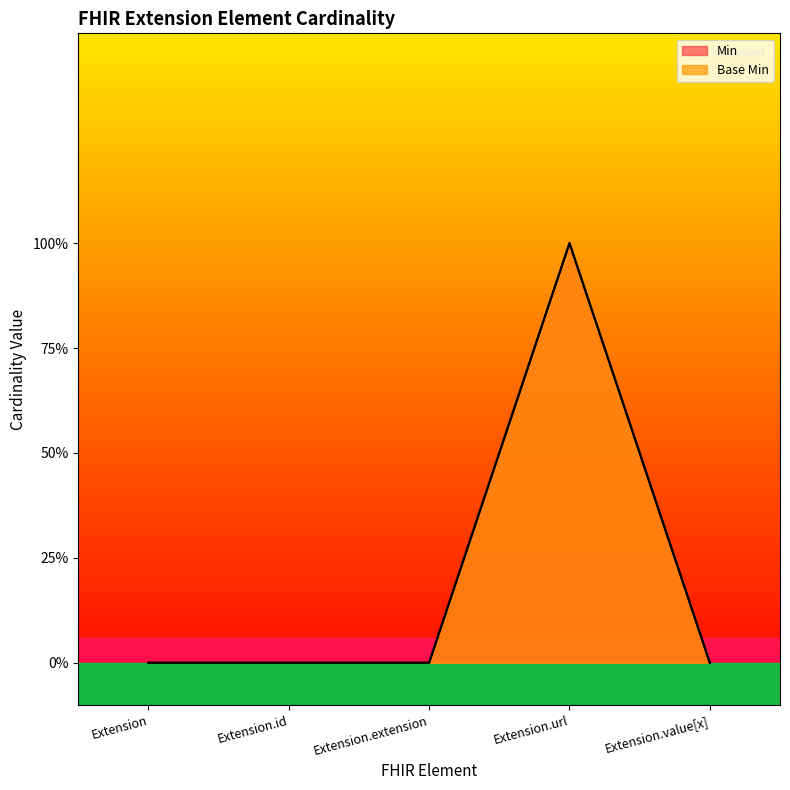

What position from the left is Extension.extension?

3